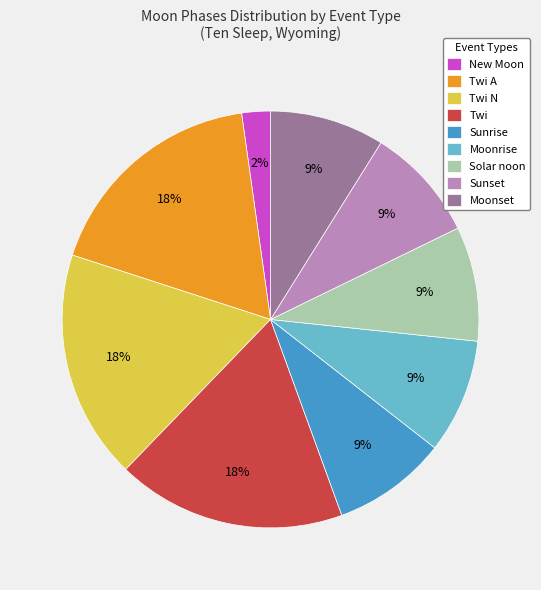

Which slice is the smallest?

New Moon